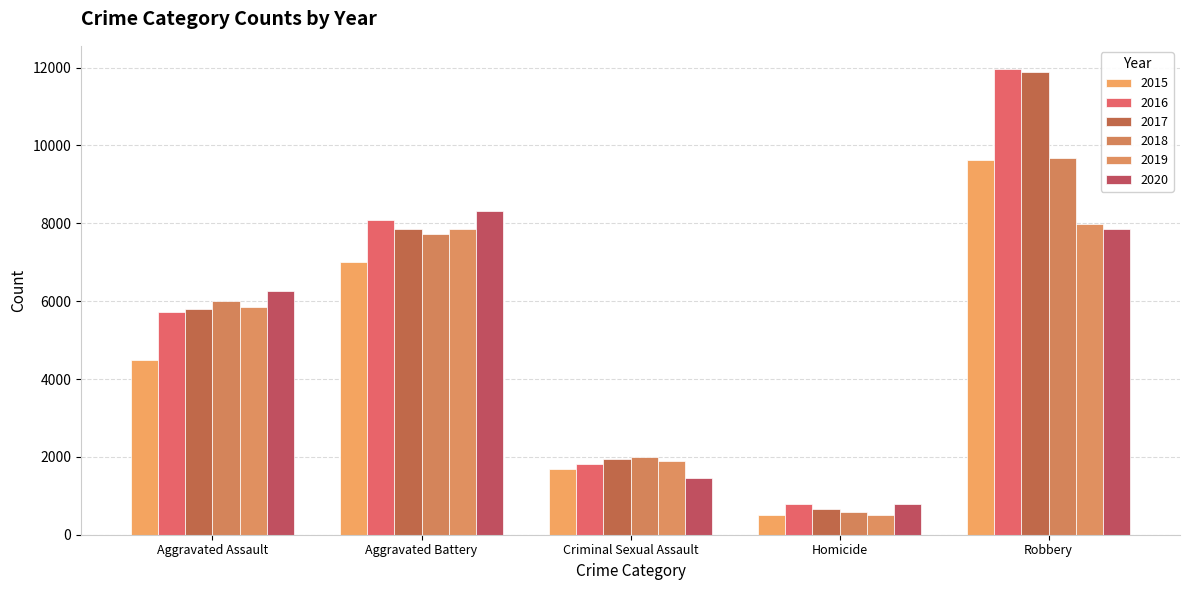

What is the greatest value displayed?

11960